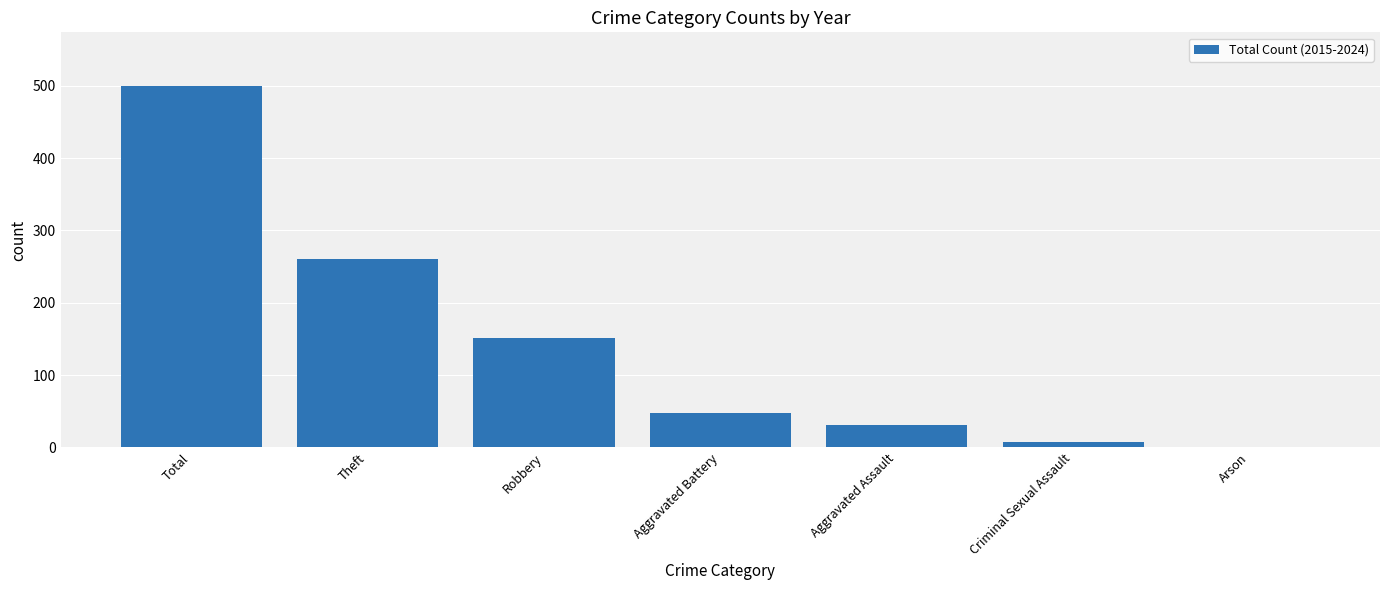

Read the value at Total.

499